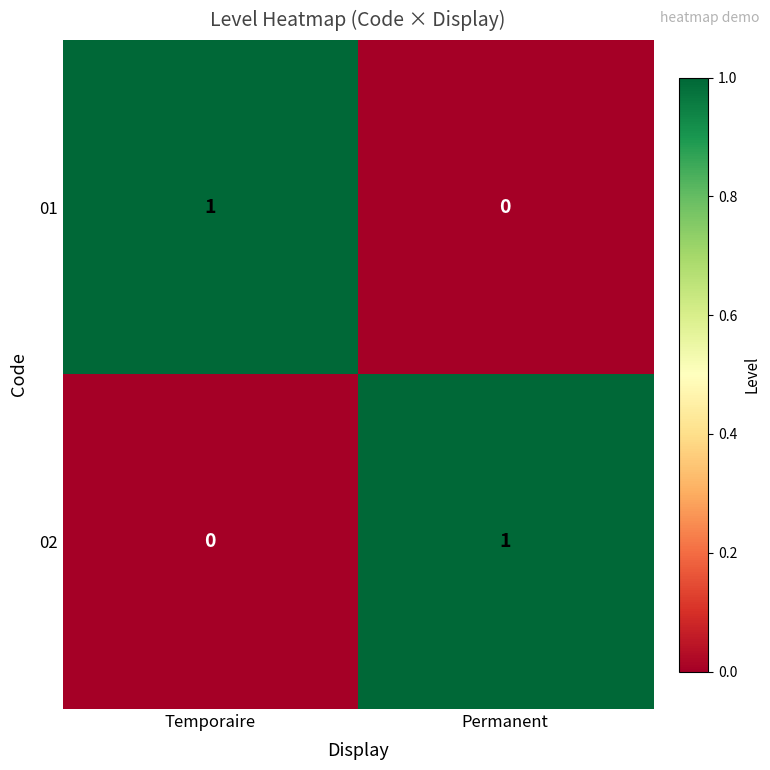

At Temporaire, list the series in order from smallest to largest.

02, 01